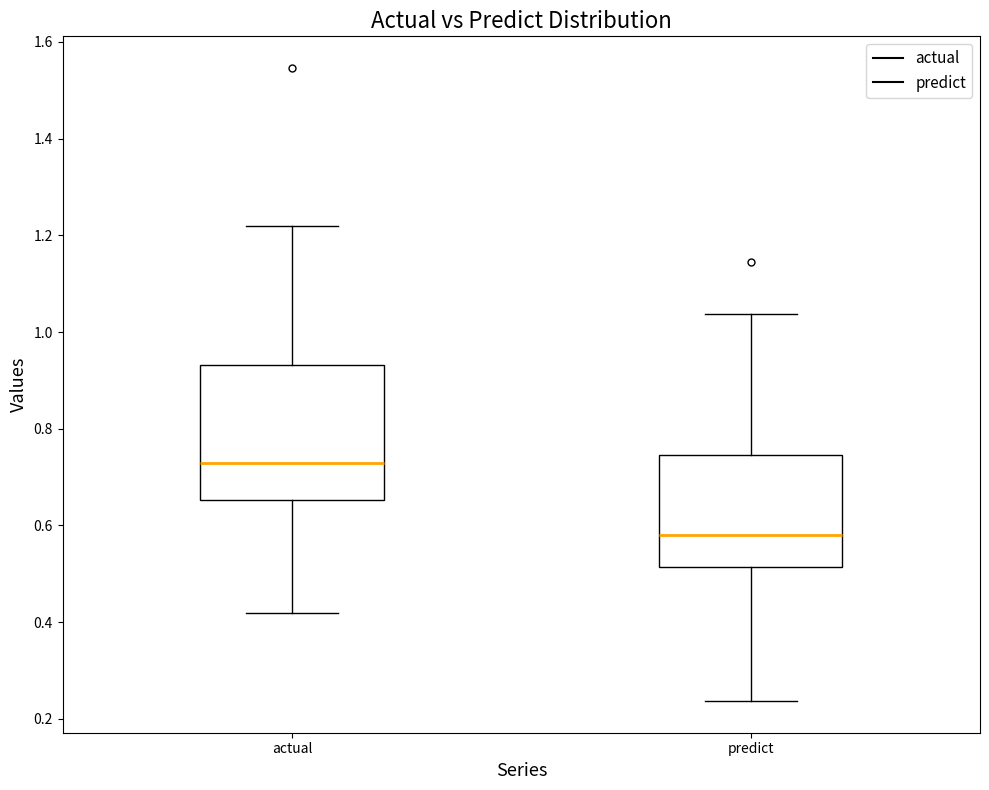

Reading left to right, transcribe this box plot: for each box, give where its median line is, the range the box spans, and where its two whiskers end, as read against the y-axis. The values are not printed on the chart, so give them approximately, as read against the axis.

actual: median 0.72, box 0.66 to 0.94, whiskers 0.42 to 1.22
predict: median 0.58, box 0.52 to 0.74, whiskers 0.24 to 1.04